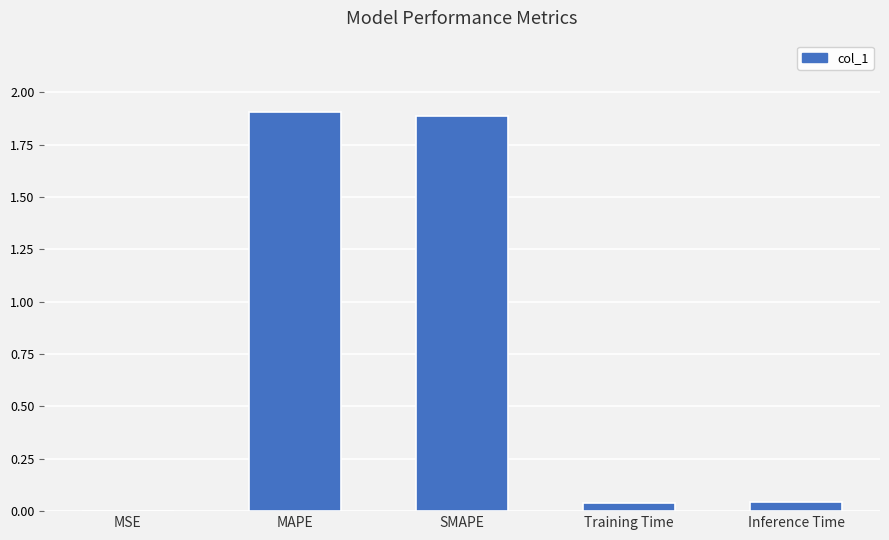

Read the value at MAPE.

1.9